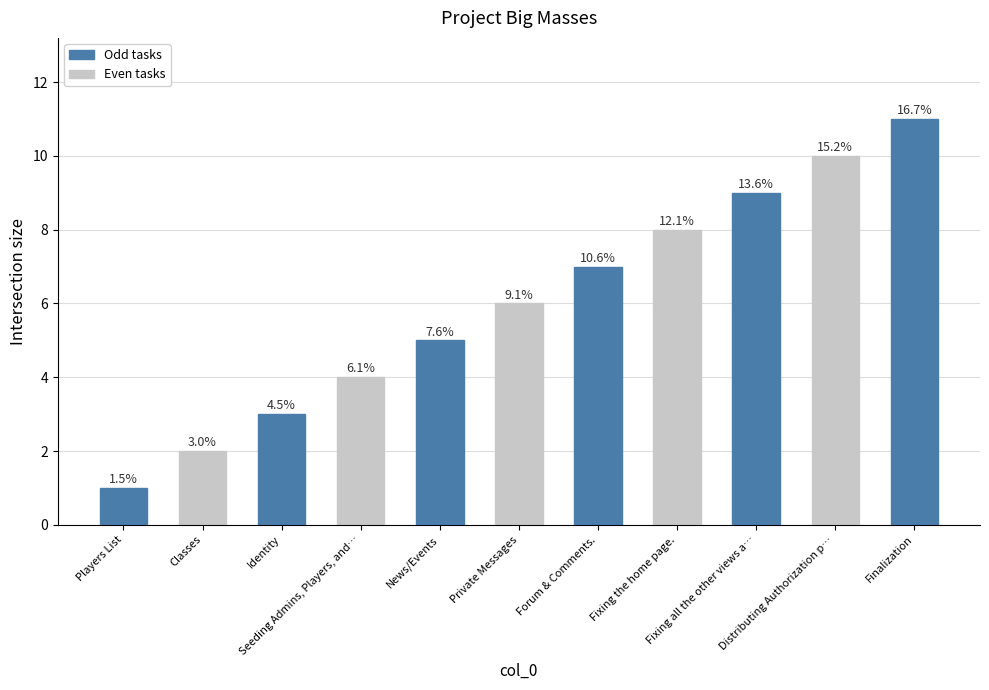

Are the bars horizontal?

No